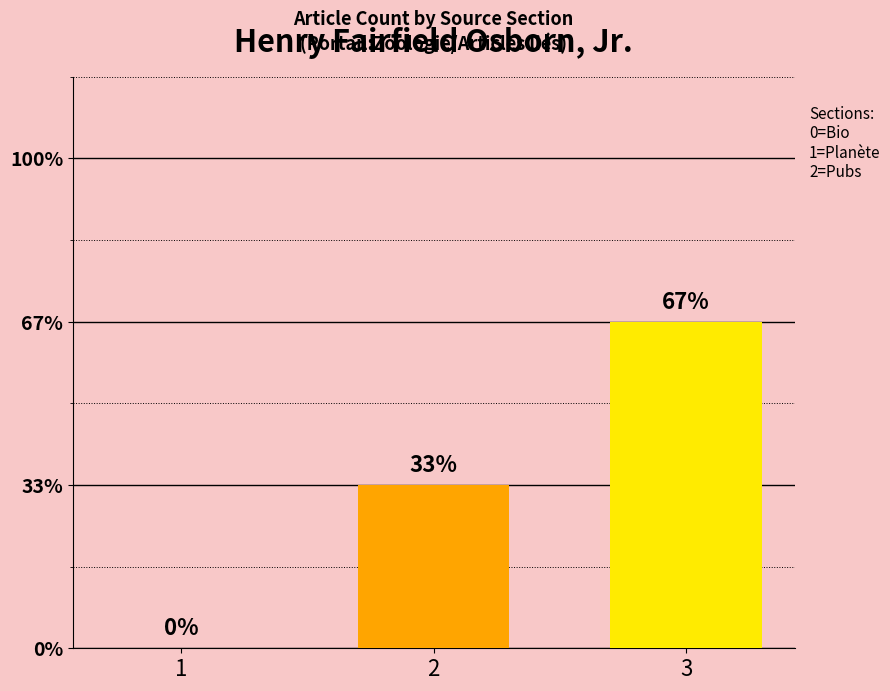

At which label does the data first exceed 1?

3